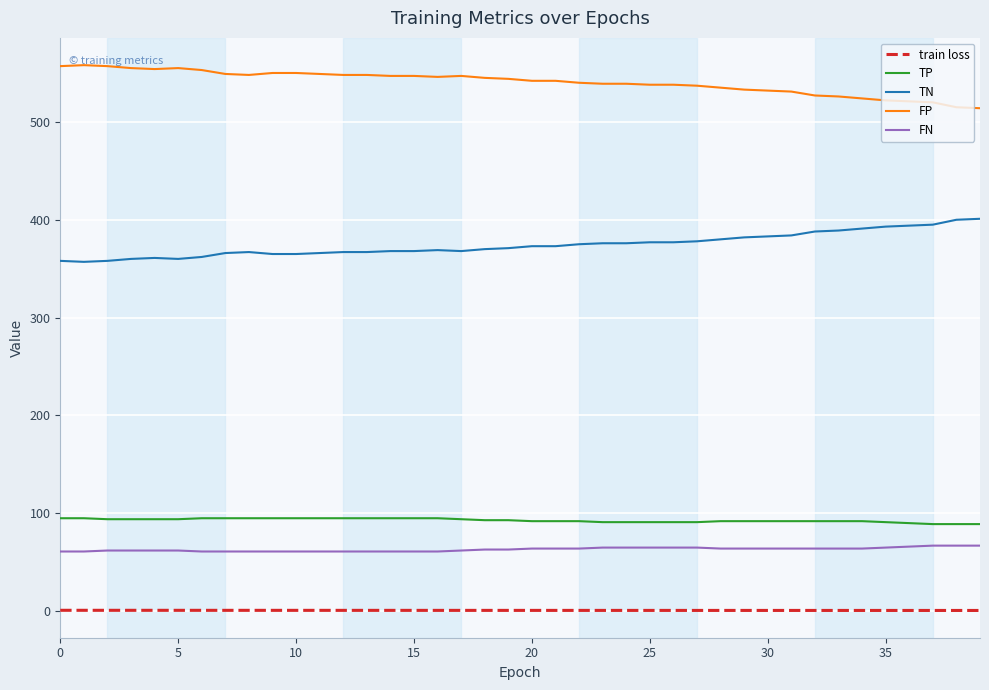

Count the number of categories in the chart.

40